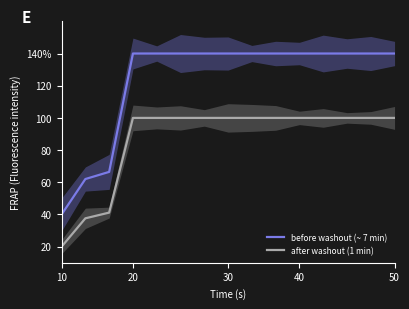

At 9, list the series in order from largest to smallest.

before washout (~ 7 min), after washout (1 min)